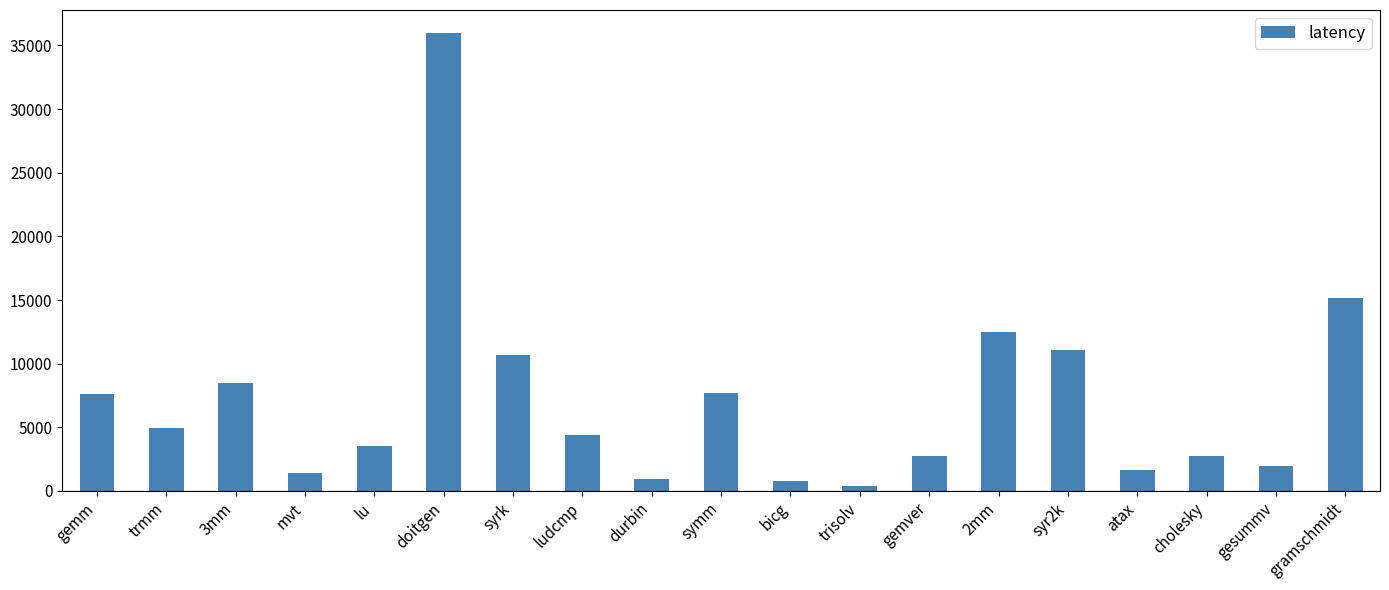

Between gesummv and ludcmp, which is larger?

ludcmp